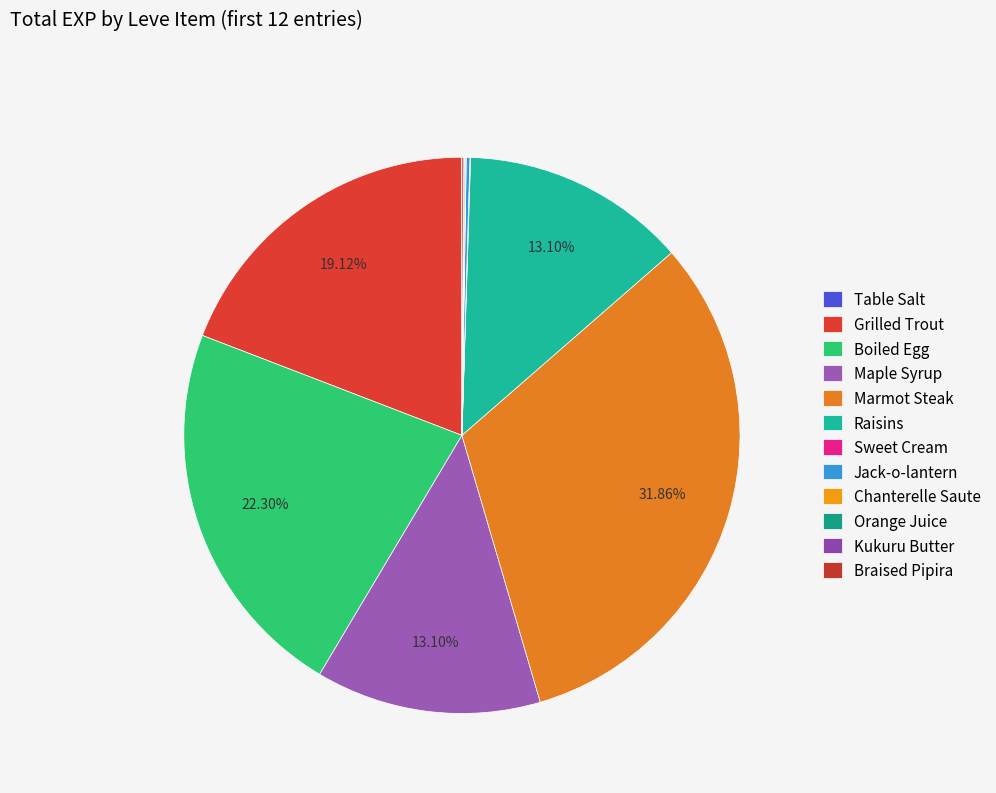

The Jack-o-lantern slice represents 0% of the pie. True or false?

True